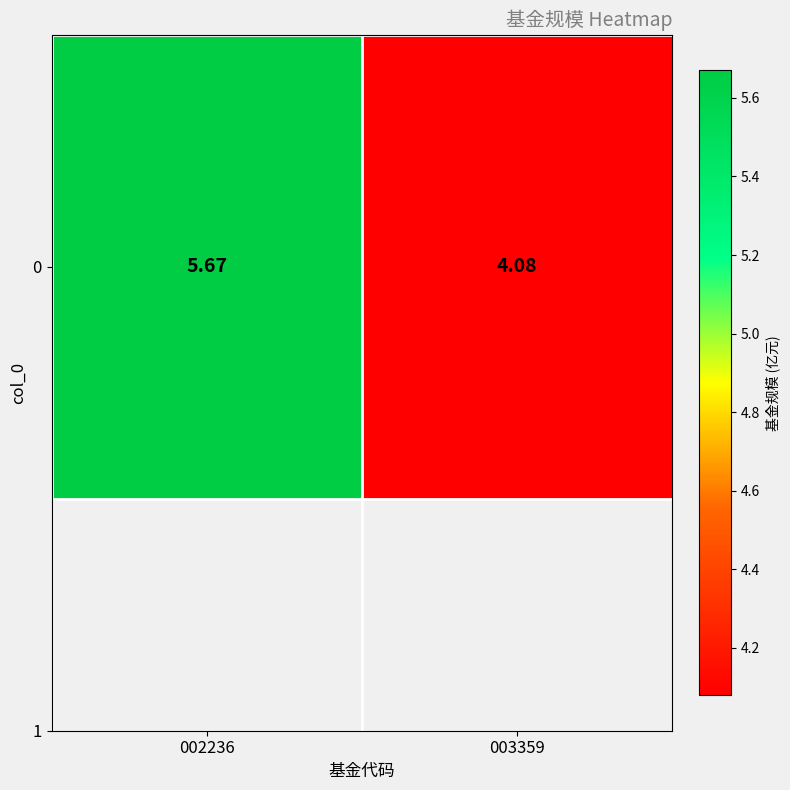

What is the sum of the values at 003359 and 002236?

9.8